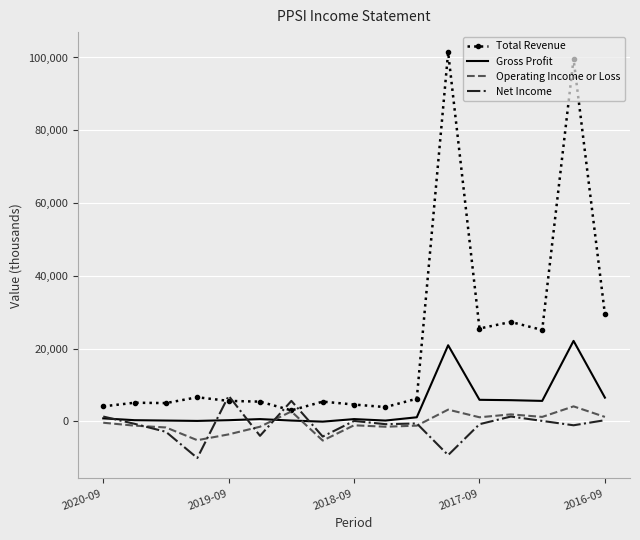

Rank the series by their maximum value, from highest to lowest.

Total Revenue, Gross Profit, Net Income, Operating Income or Loss